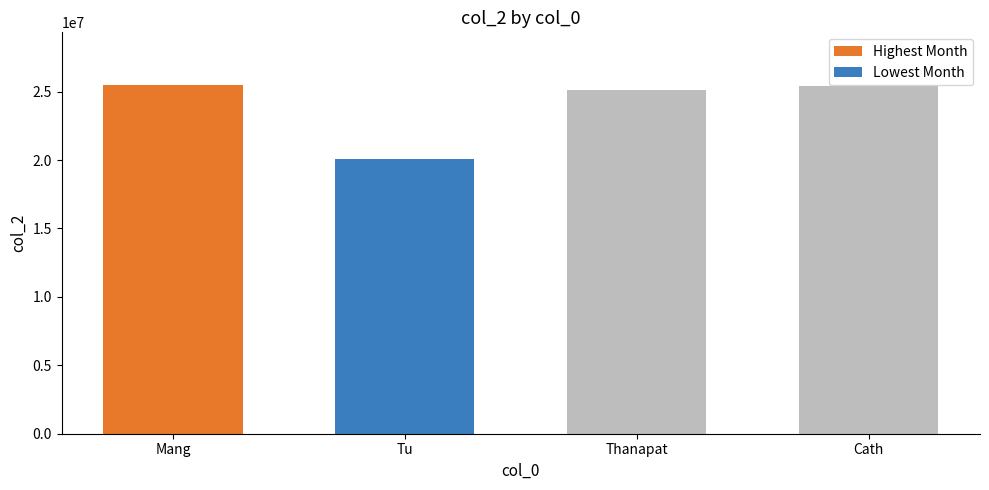

What is the sum of the values at Mang and Cath?

50931550